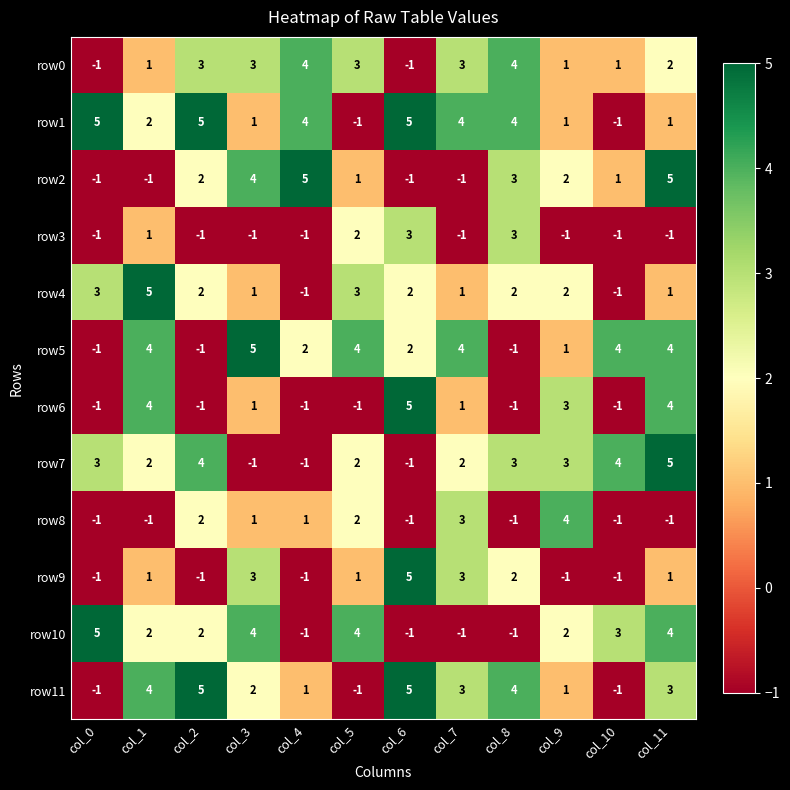

What is the difference between the maximum and second lowest values in the row4 series?

6